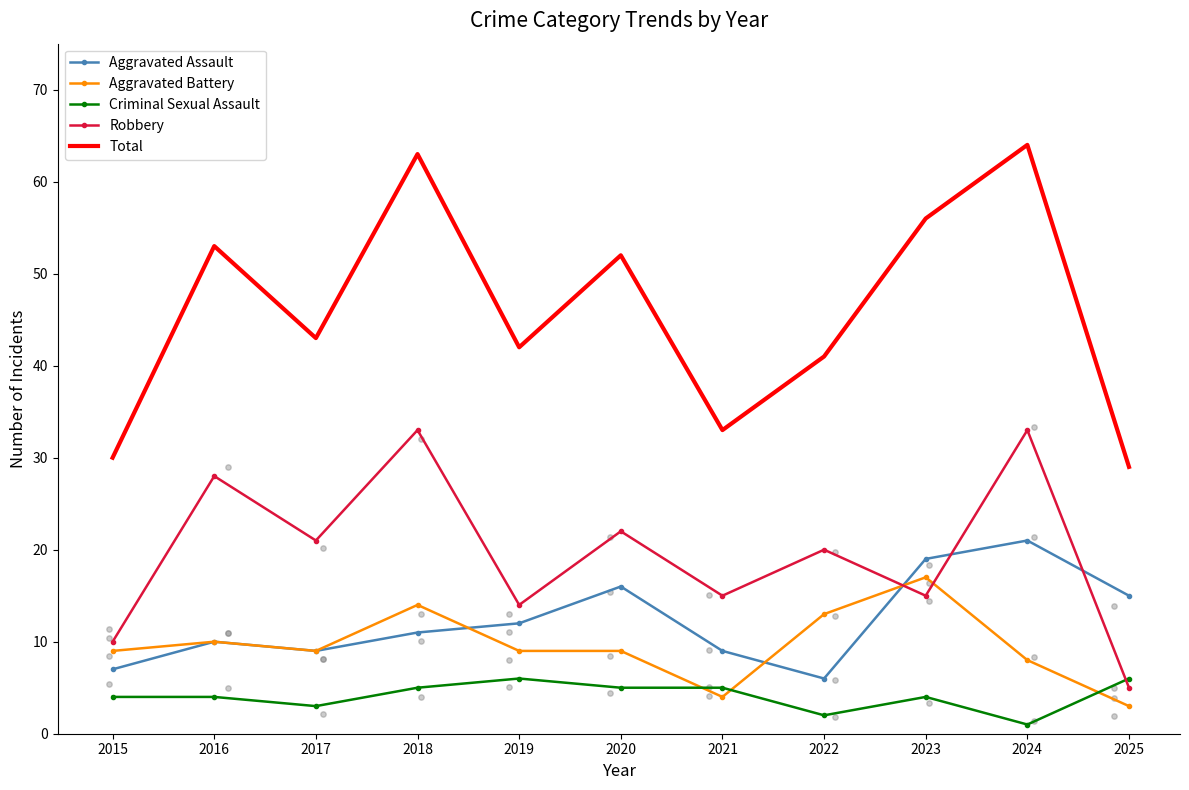

At how many categories does at least one series exceed 23?

11